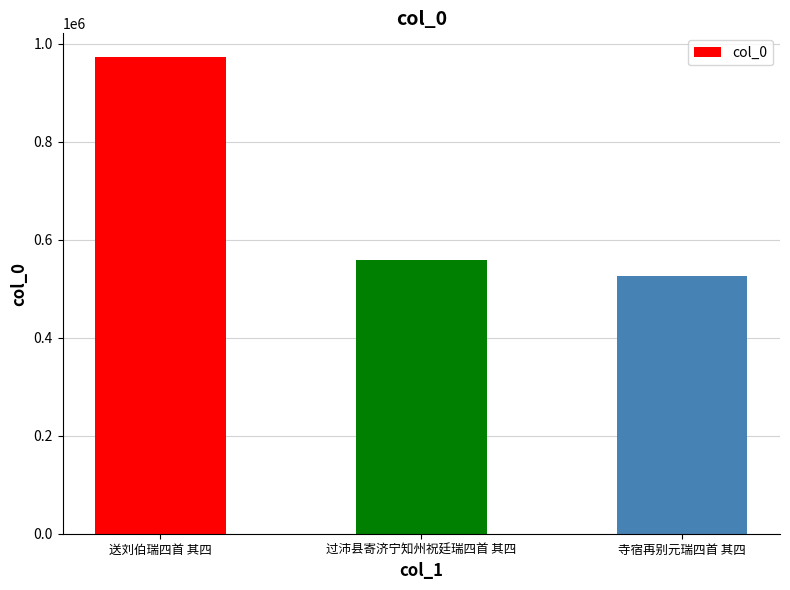

At which label is the value closest to 749499?

过沛县寄济宁知州祝廷瑞四首 其四